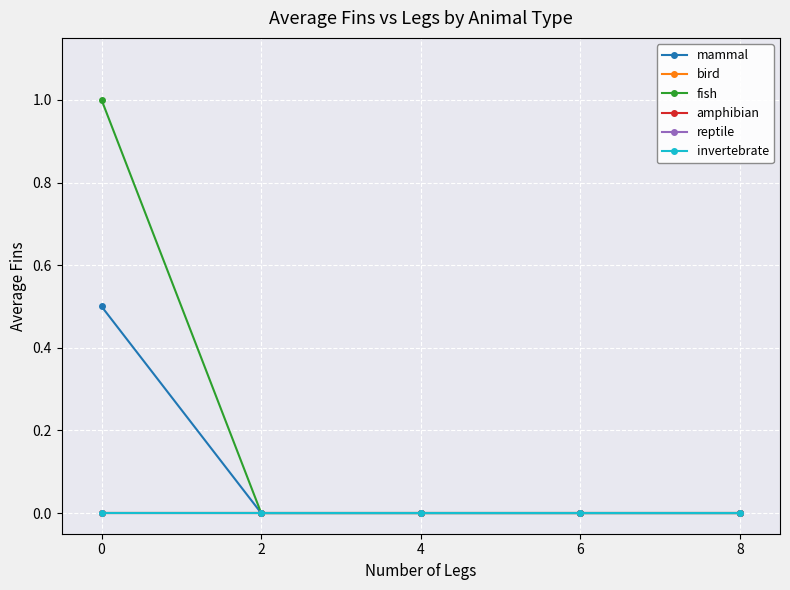

Is this an area chart (filled region under the line)?

No